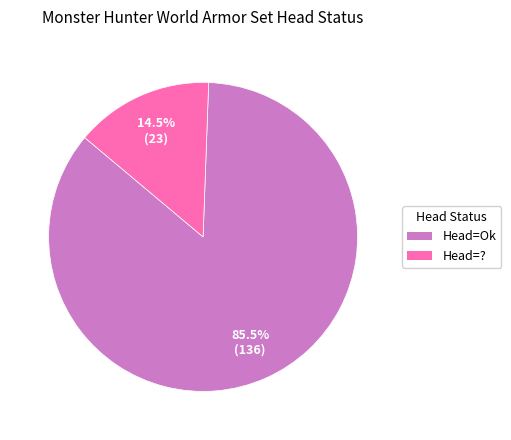

Is there a majority slice in this chart?

Yes